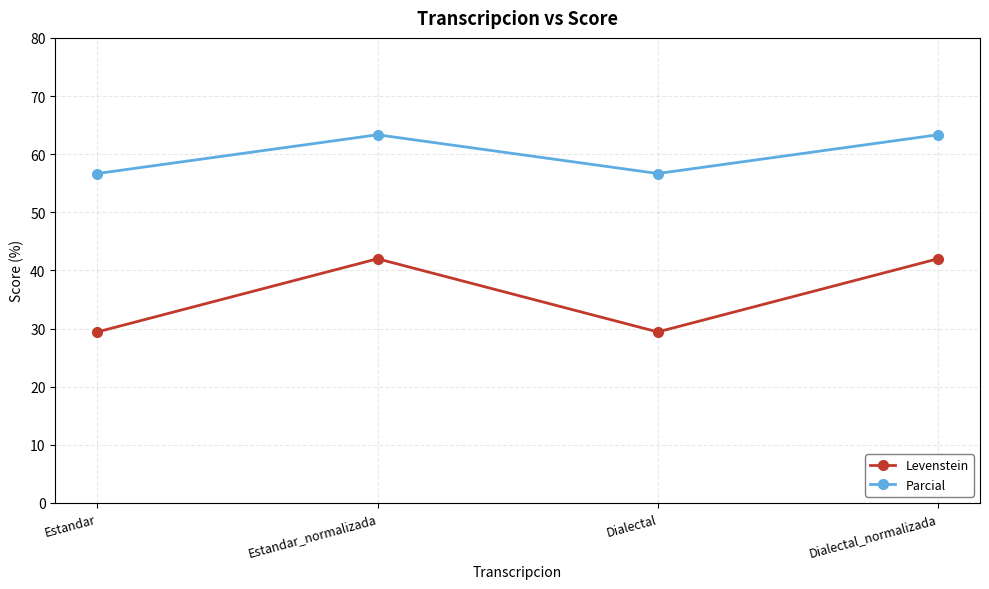

What is the label of the 2nd point from the right?

Dialectal